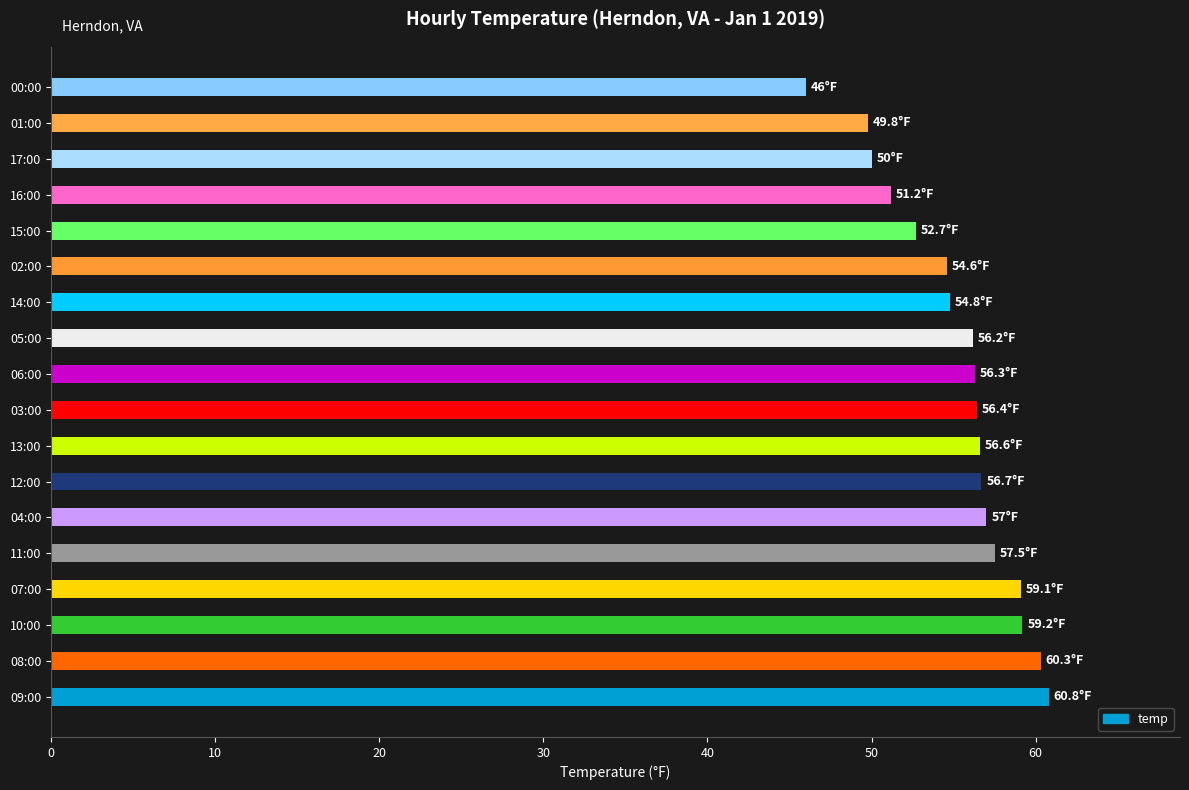

How many data points does each series have?

18